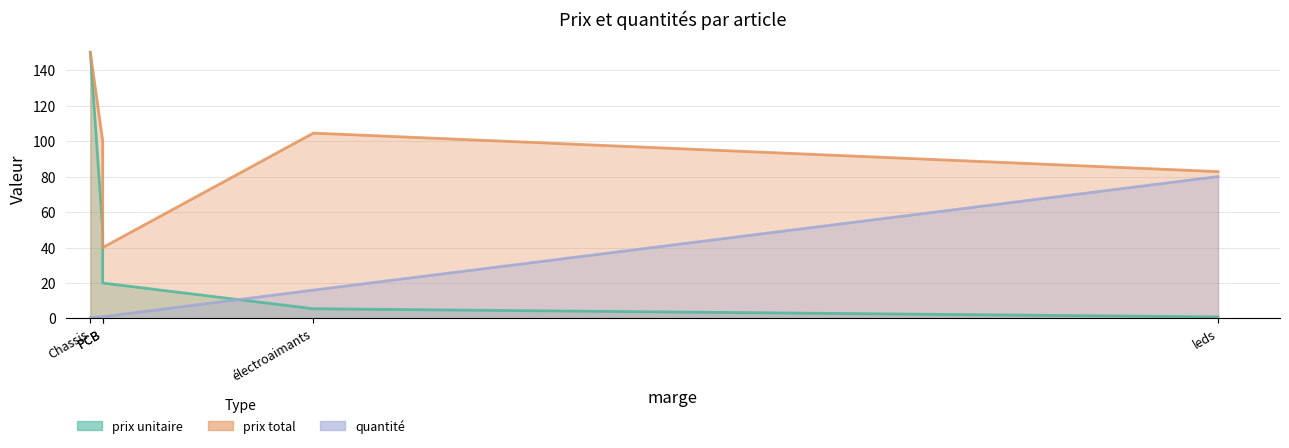

True or false: quantité has more than 1 points higher than both neighbors.

False